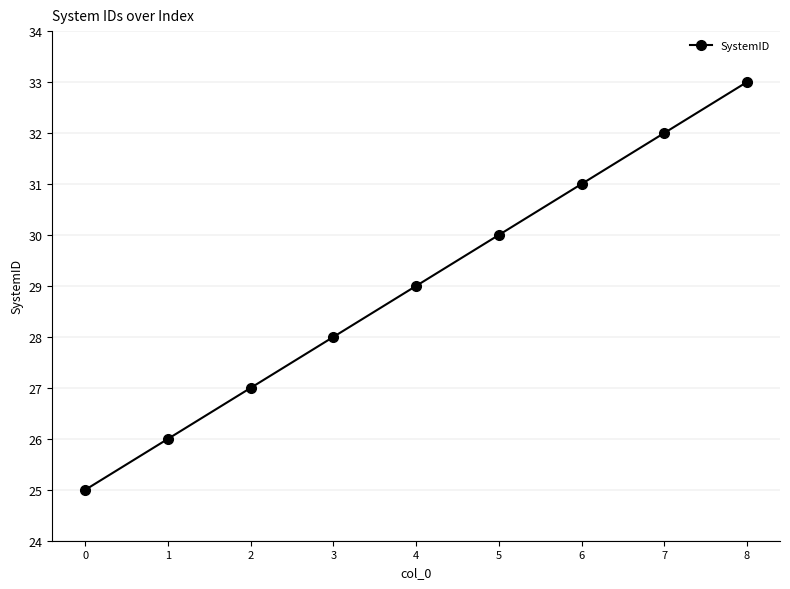

Is it true that the value at 8 is 33?

True